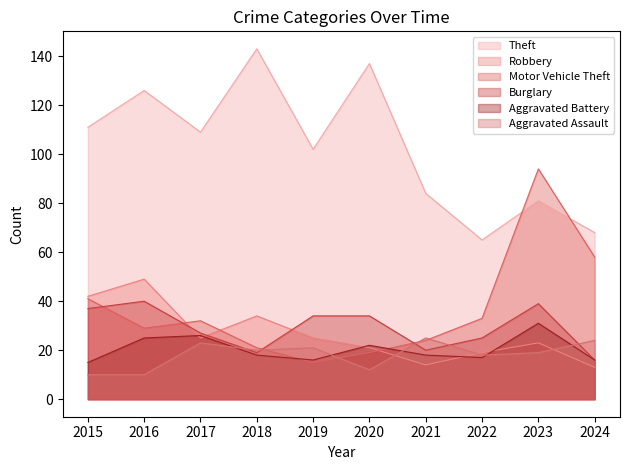

Between 2024 and 2018, which is larger?

2018